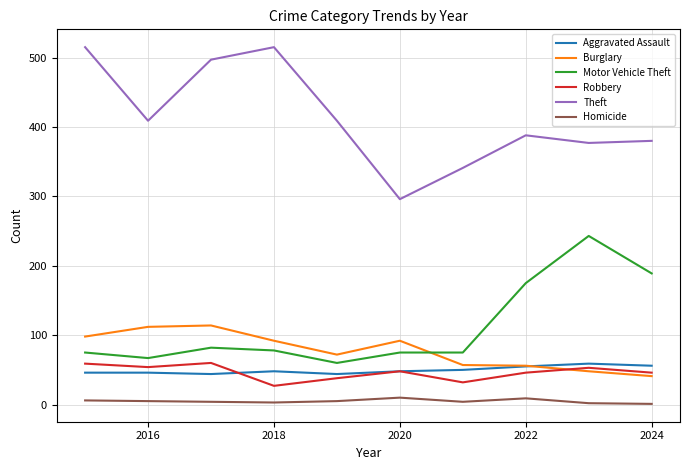

True or false: Homicide and Aggravated Assault intersect in this chart.

False